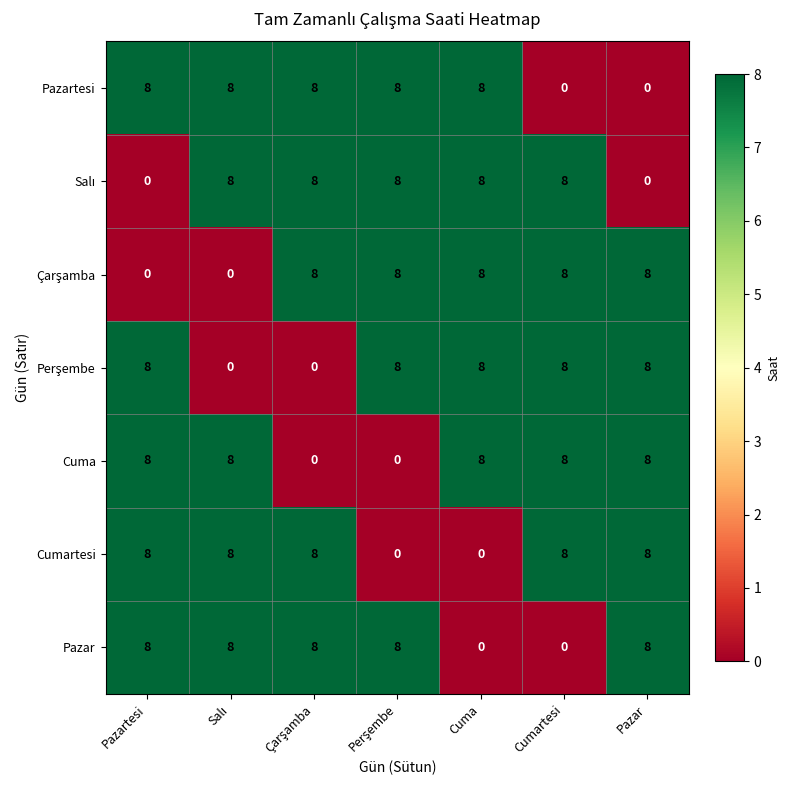

Is it true that Pazartesi equals 0 at Pazar?

True